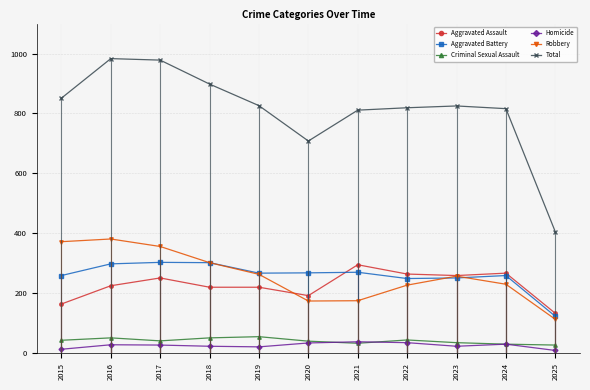

True or false: Total has a value of 811 at 2021.

True